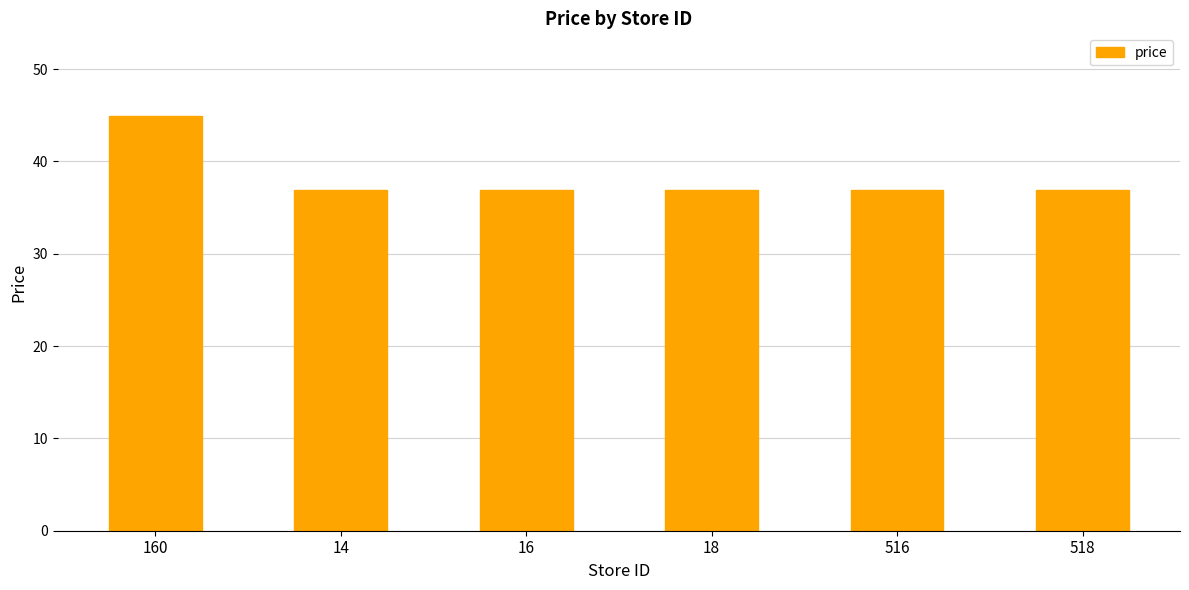

Count the number of categories in the chart.

6